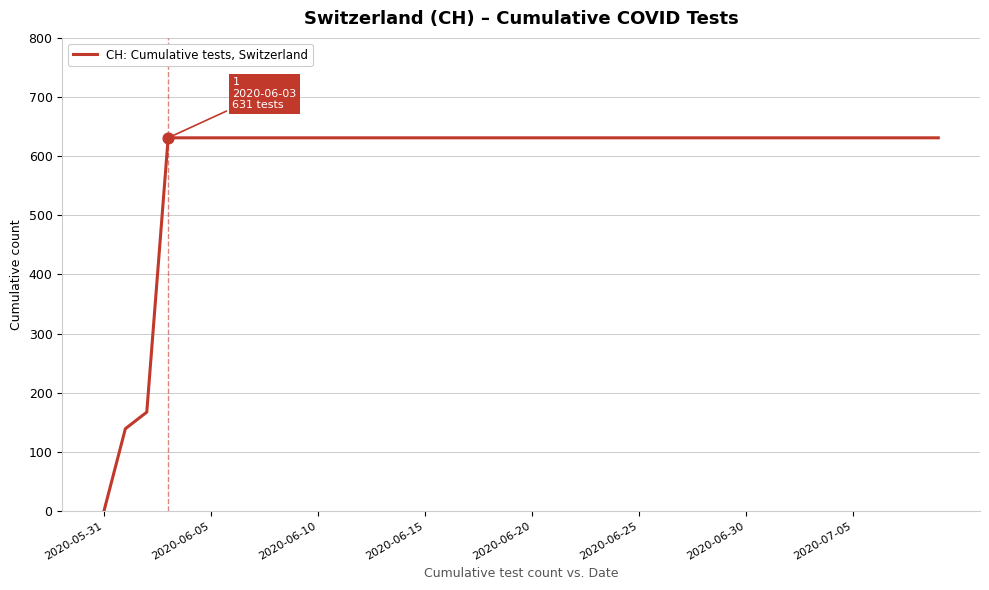

What is the greatest value displayed?

631